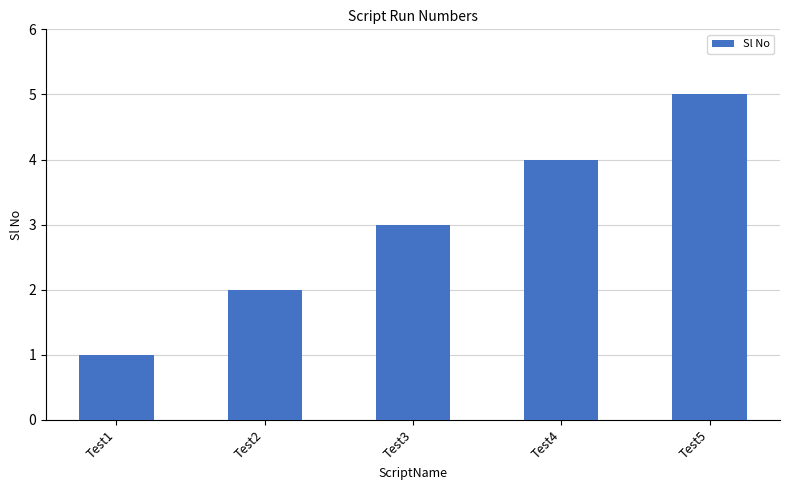

Which category has the highest value across all series?

Test5